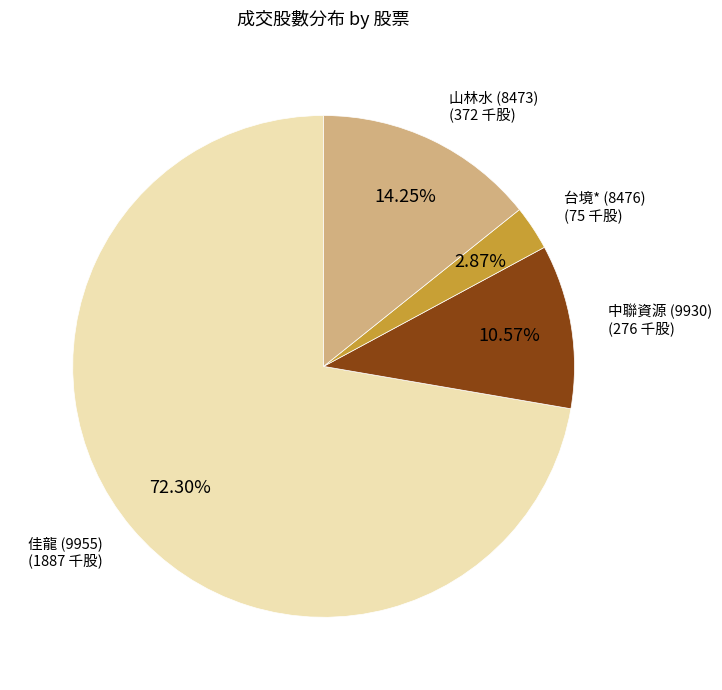

Is there a majority slice in this chart?

Yes